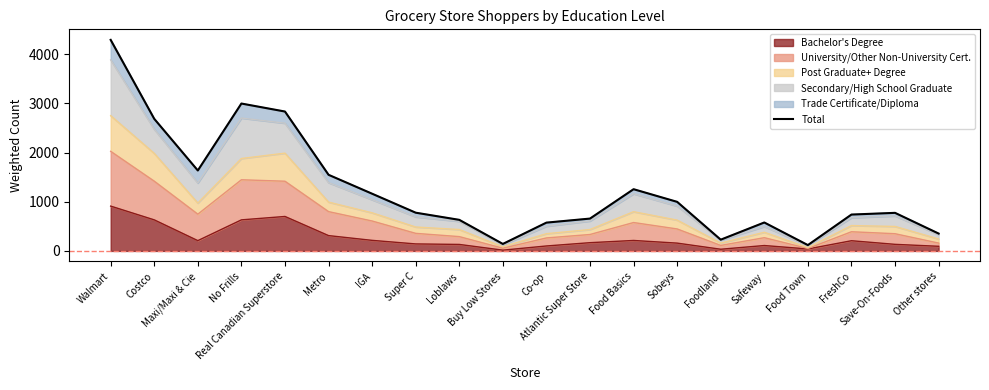

How many points are lower than both their immediate neighbors (excluding endpoints)?

4